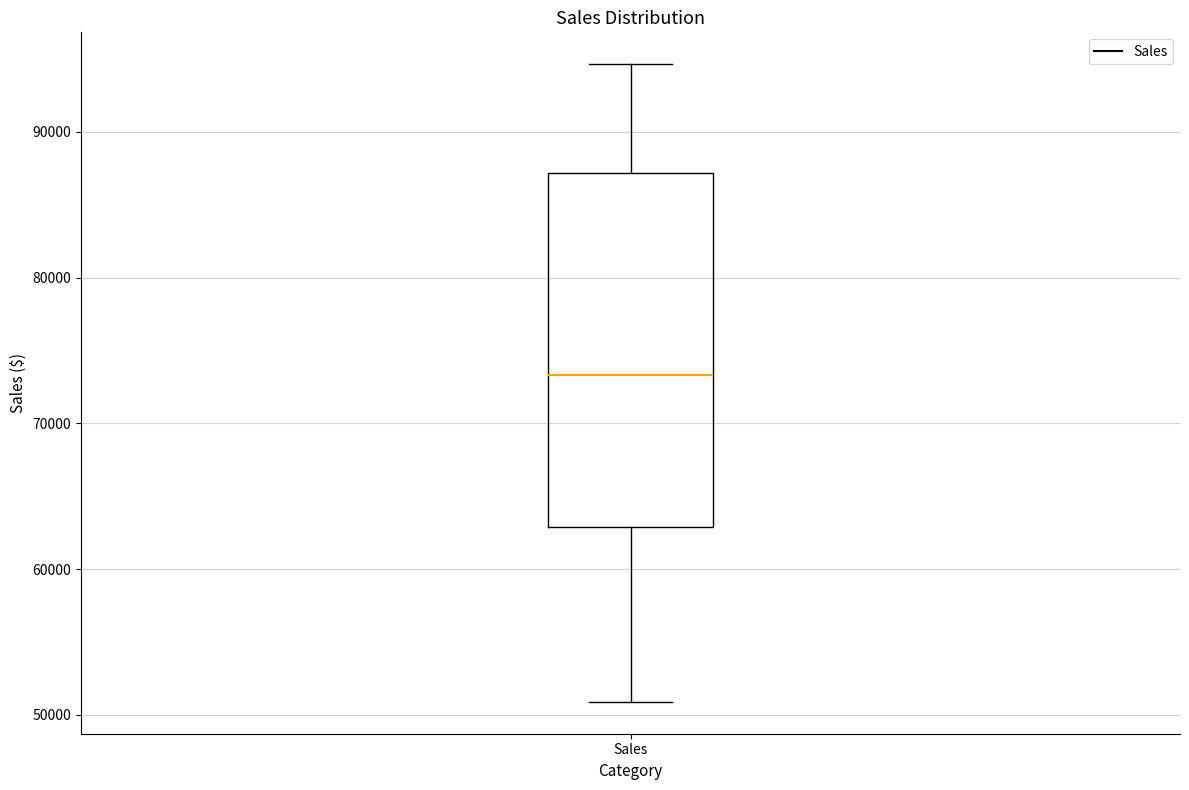

Transcribe this box plot: give where the median line is, the range the box spans, and where the two whiskers end, as read against the y-axis. The values are not printed on the chart, so give them approximately, as read against the axis.

median 73000, box 63000 to 87000, whiskers 51000 to 95000